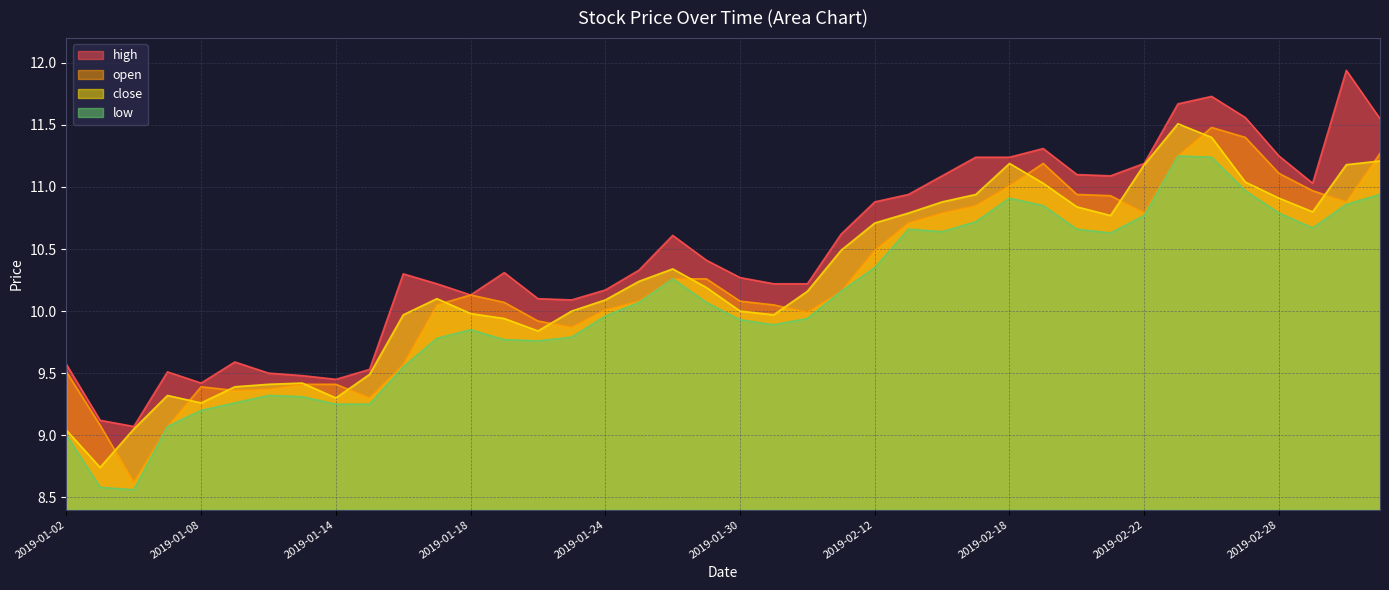

Reading right to left, what are all the values shown in this chart?

open: 11.3	10.9	11.0	11.1	11.4	11.5	11.2	10.8	10.9	10.9	11.2	11.0	10.8	10.8	10.7	10.5	10.2	10.0	10.1	10.1	10.3	10.3	10.1	10.0	9.9	9.9	10.1	10.1	10.1	9.6	9.3	9.4	9.4	9.4	9.4	9.4	9.1	8.6	9.1	9.5
high: 11.6	11.9	11.0	11.2	11.6	11.7	11.7	11.2	11.1	11.1	11.3	11.2	11.2	11.1	10.9	10.9	10.6	10.2	10.2	10.3	10.4	10.6	10.3	10.2	10.1	10.1	10.3	10.1	10.2	10.3	9.5	9.4	9.5	9.5	9.6	9.4	9.5	9.1	9.1	9.6
low: 10.9	10.9	10.7	10.8	11.0	11.2	11.2	10.8	10.6	10.7	10.8	10.9	10.7	10.6	10.7	10.3	10.2	9.9	9.9	9.9	10.1	10.3	10.1	10.0	9.8	9.8	9.8	9.8	9.8	9.6	9.2	9.2	9.3	9.3	9.3	9.2	9.1	8.6	8.6	9.0
close: 11.2	11.2	10.8	10.9	11.0	11.4	11.5	11.2	10.8	10.8	11.0	11.2	10.9	10.9	10.8	10.7	10.5	10.2	10.0	10.0	10.2	10.3	10.2	10.1	10.0	9.8	9.9	10.0	10.1	10.0	9.5	9.3	9.4	9.4	9.4	9.3	9.3	9.1	8.7	9.0